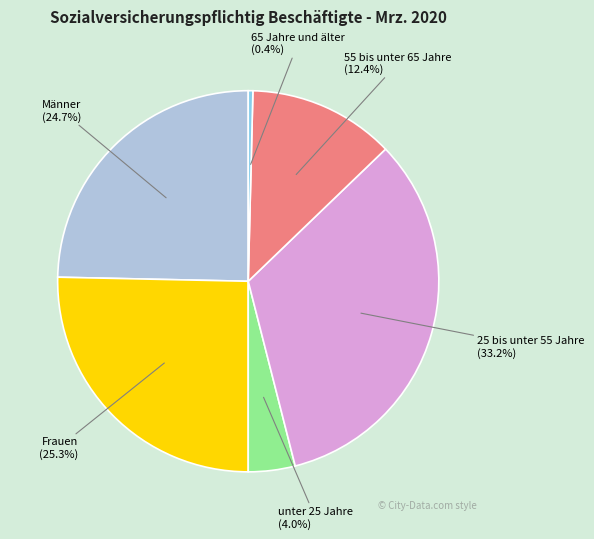

To the nearest percent, what is the combined percentage of 55 bis unter 65 Jahre and 25 bis unter 55 Jahre?

46%